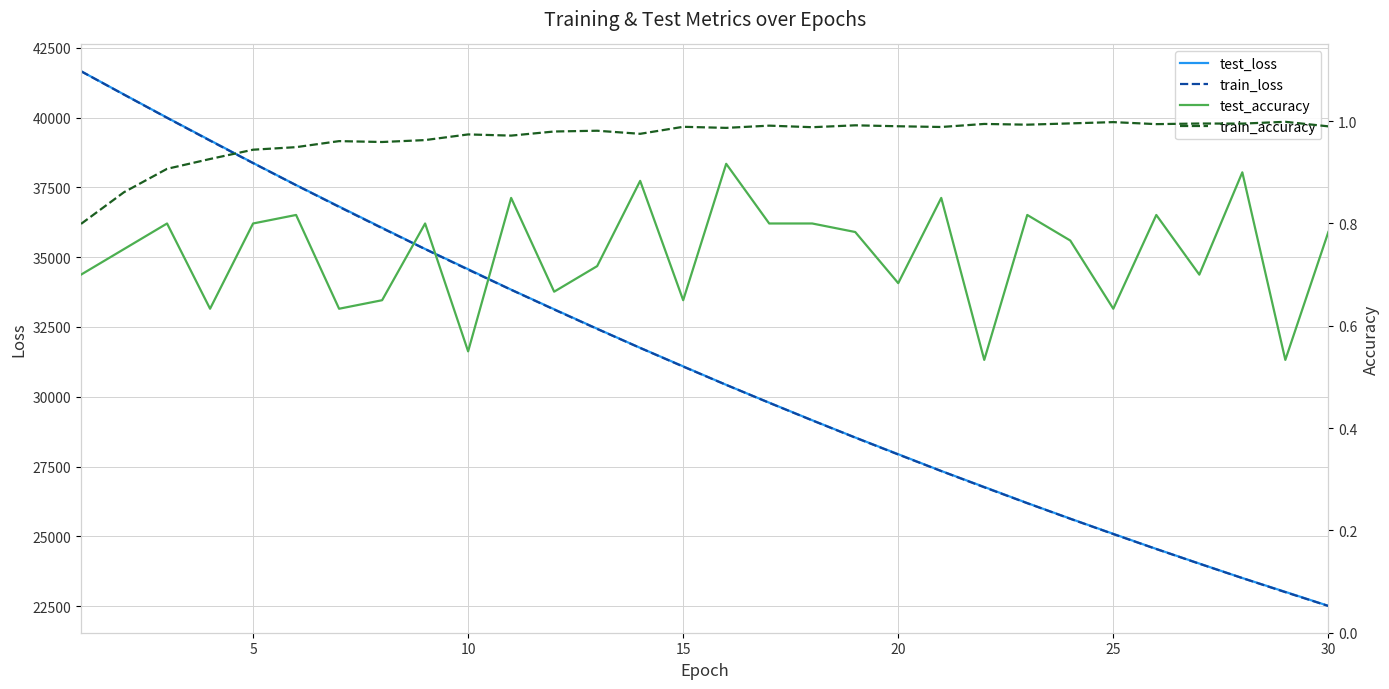

What is the lowest value of the train_loss series?

22502.3